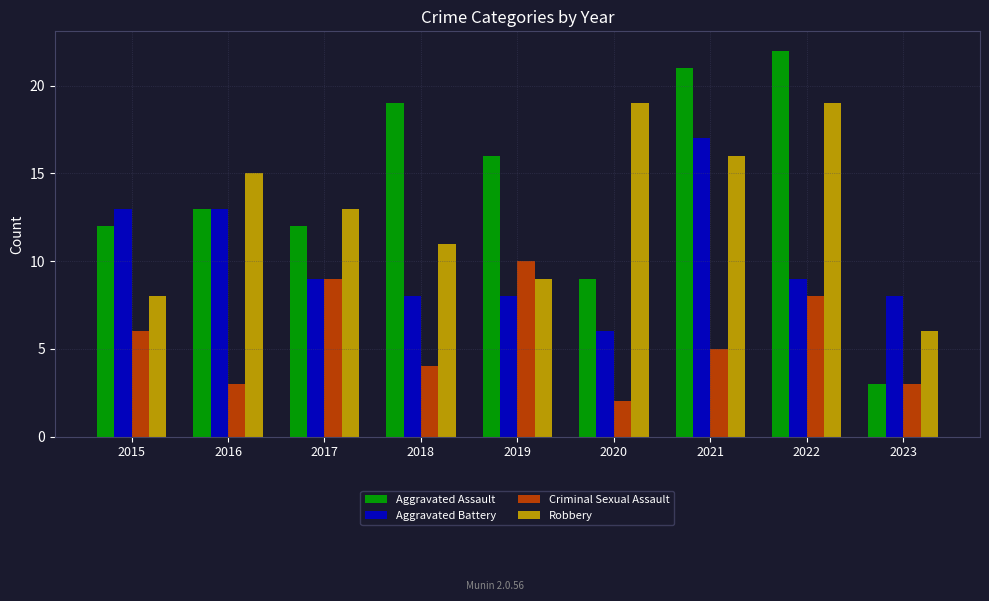

Is the value of Robbery at 2020 greater than the value of Aggravated Assault at 2019?

Yes